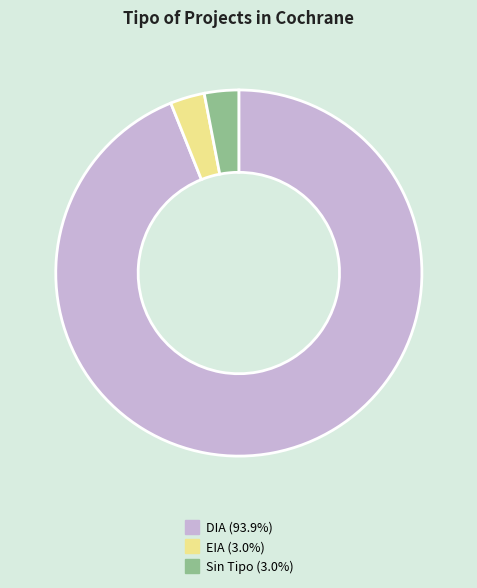

Does any single category account for the majority?

Yes